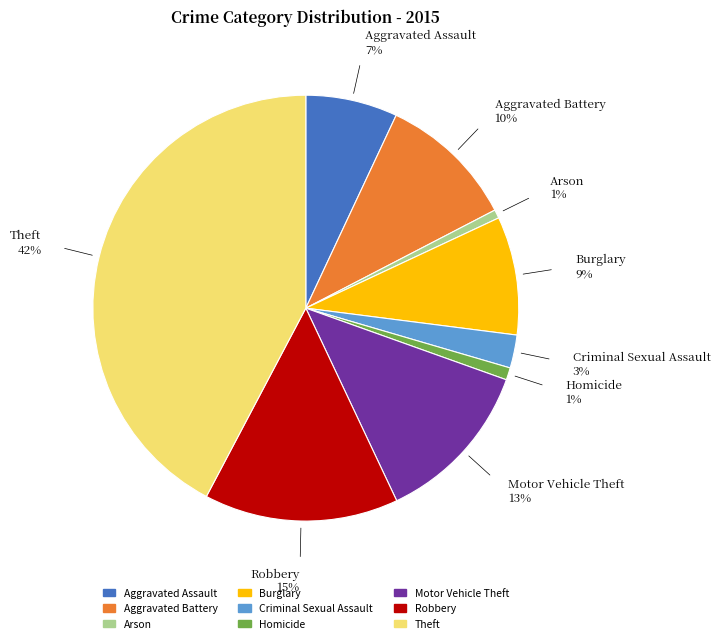

Is the sum of Theft and Burglary greater than half?

Yes